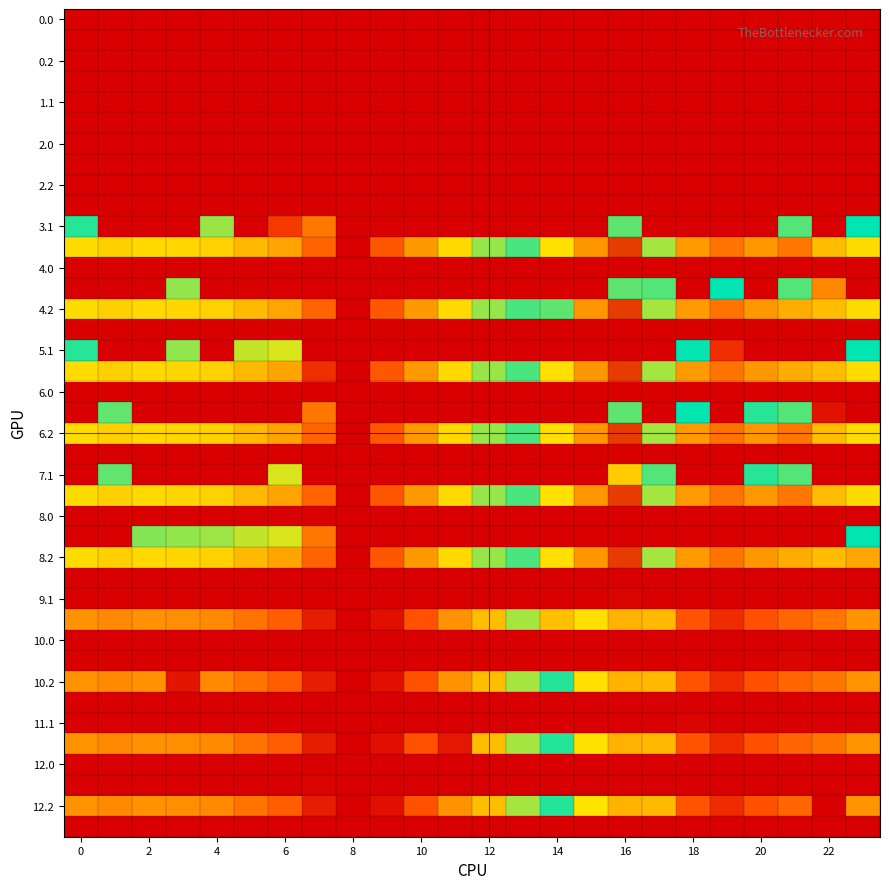

At how many categories does at least one series exceed 76?

23